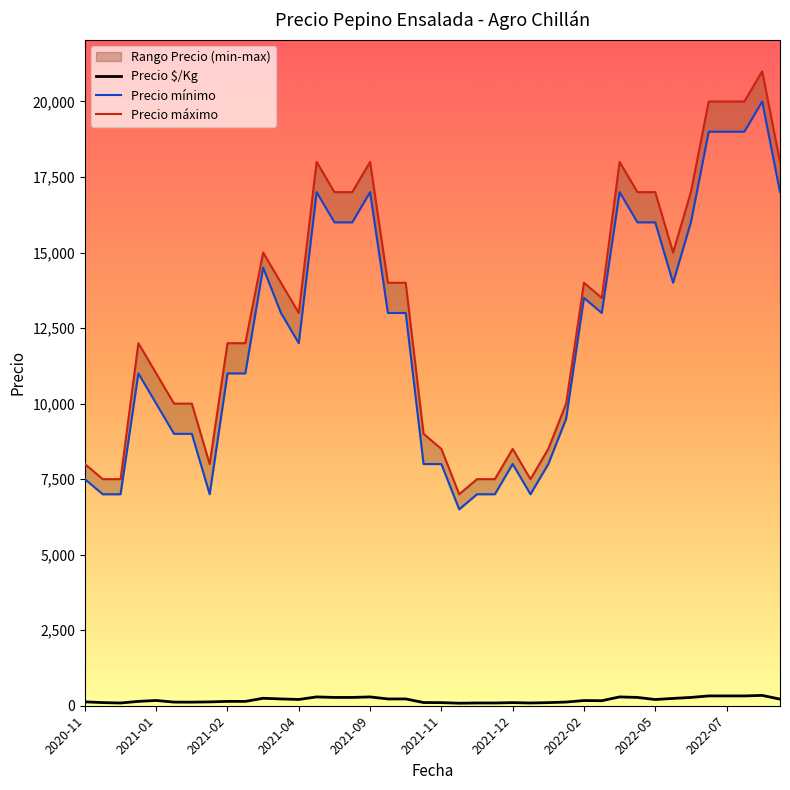

Which series changed the most between 15 and 19?

Precio mínimo